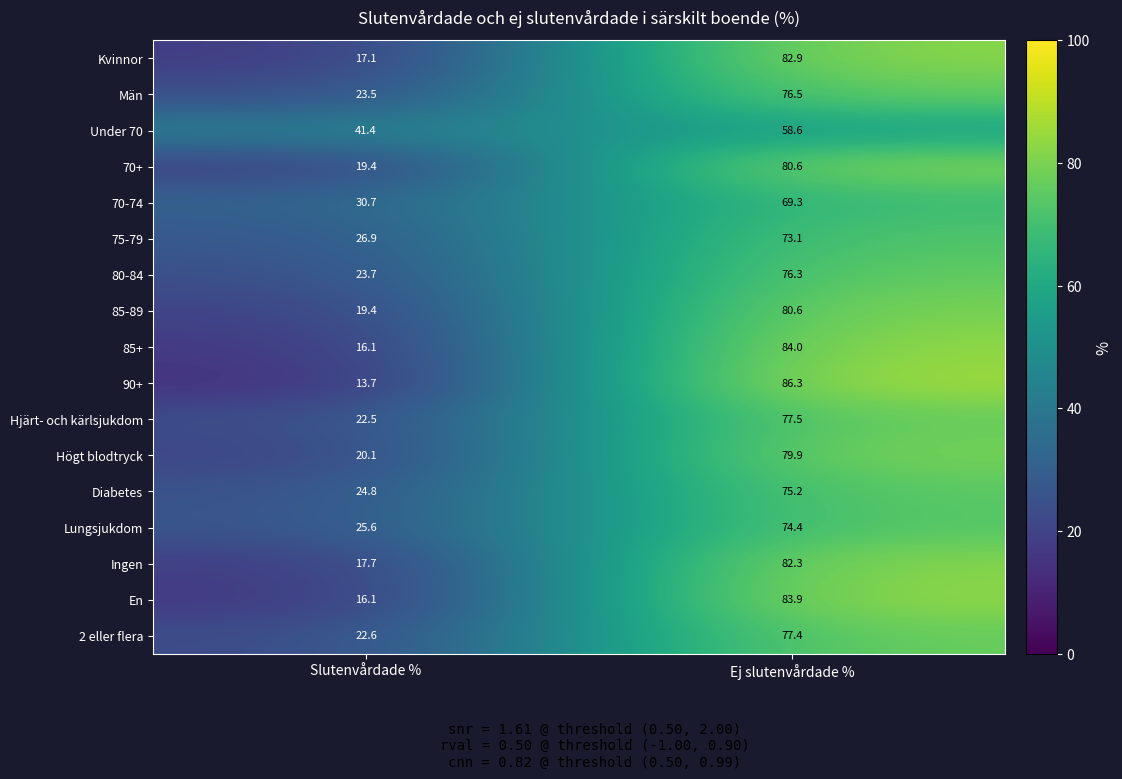

Read the 90+ value at Slutenvårdade %.

13.7